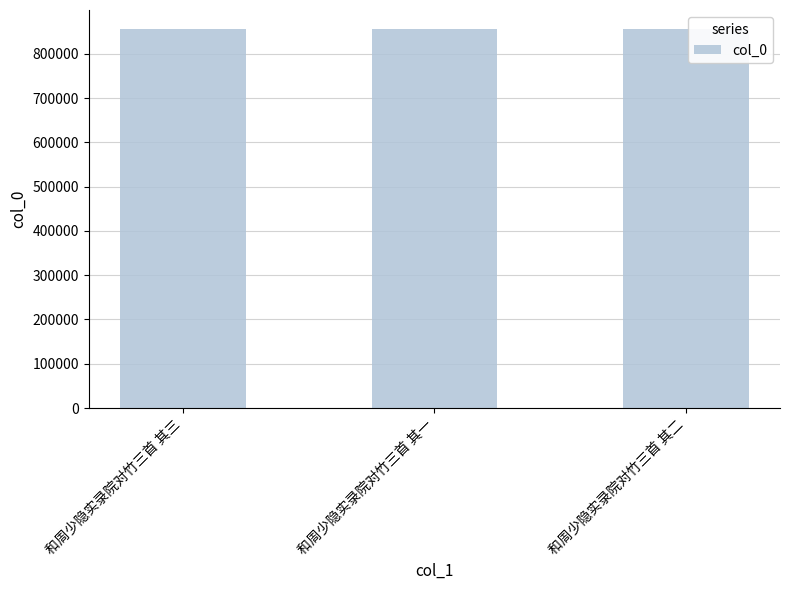

What is the maximum value shown in the chart?

856033